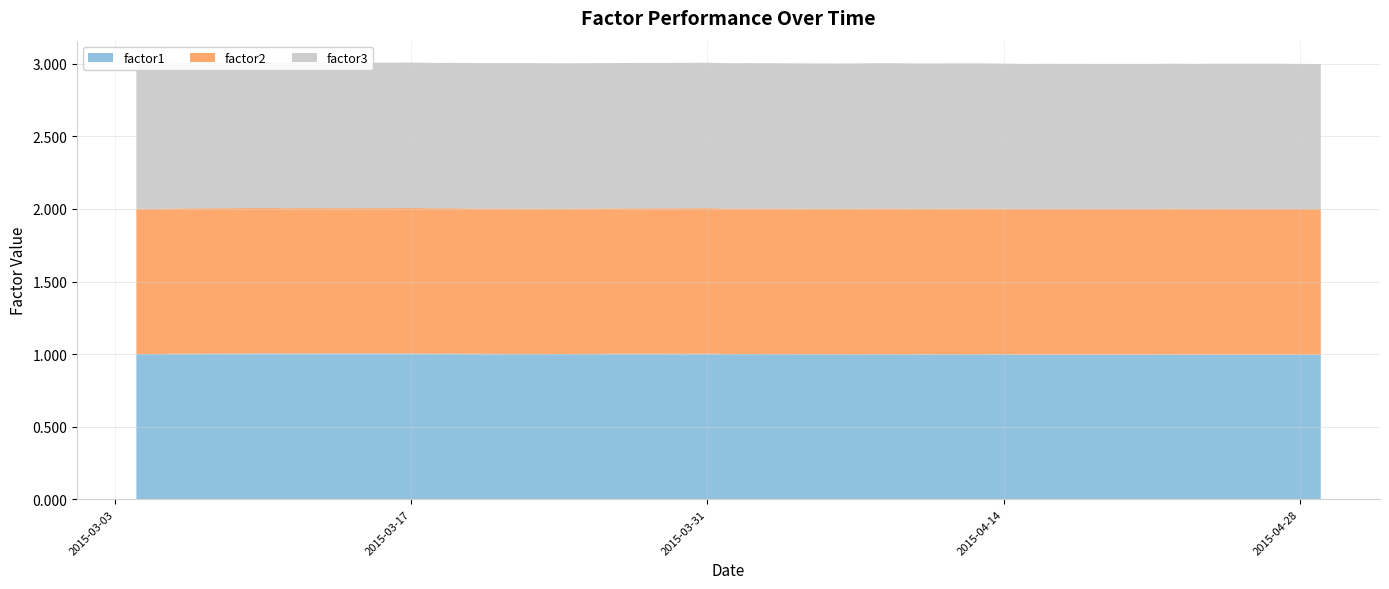

Reading left to right, what are all the values shown in this chart?

factor1: 1.0	1.0	1.0	1.0	1.0	1.0	1.0	1.0	1.0	1.0	1.0	1.0	1.0	1.0	1.0	1.0	1.0	1.0	1.0	1.0	1.0	1.0	1.0	1.0	1.0	1.0	1.0	1.0	1.0	1.0	1.0	1.0	1.0	1.0	1.0	1.0	1.0	1.0	1.0	1.0
factor2: 1.0	1.0	1.0	1.0	1.0	1.0	1.0	1.0	1.0	1.0	1.0	1.0	1.0	1.0	1.0	1.0	1.0	1.0	1.0	1.0	1.0	1.0	1.0	1.0	1.0	1.0	1.0	1.0	1.0	1.0	1.0	1.0	1.0	1.0	1.0	1.0	1.0	1.0	1.0	1.0
factor3: 1.0	1.0	1.0	1.0	1.0	1.0	1.0	1.0	1.0	1.0	1.0	1.0	1.0	1.0	1.0	1.0	1.0	1.0	1.0	1.0	1.0	1.0	1.0	1.0	1.0	1.0	1.0	1.0	1.0	1.0	1.0	1.0	1.0	1.0	1.0	1.0	1.0	1.0	1.0	1.0